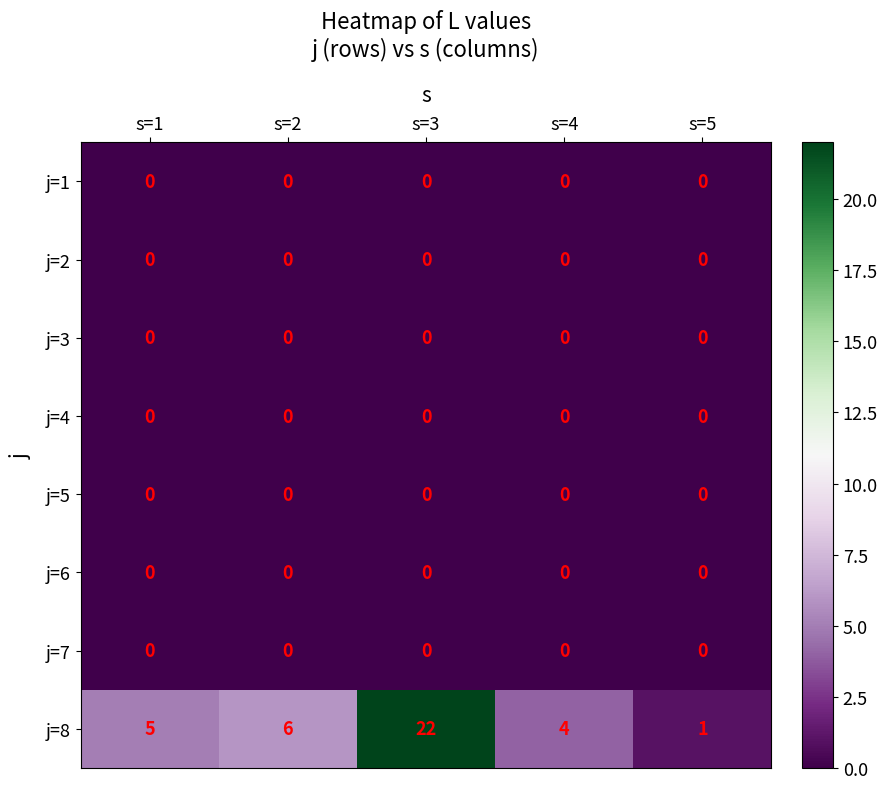

Which category has the lowest value in the j=8 series?

s=5